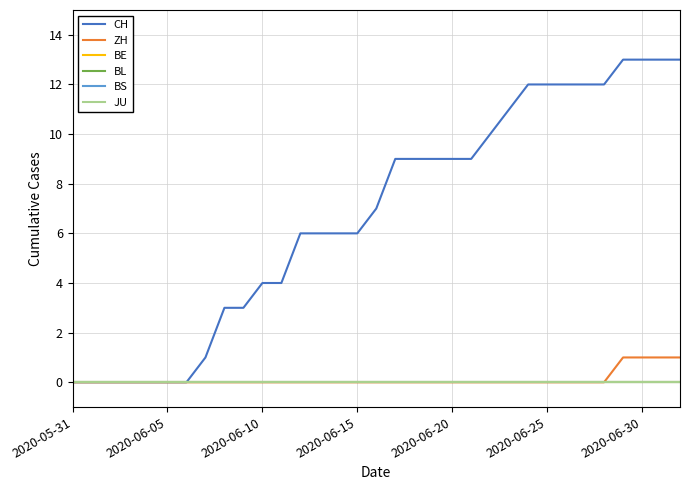

Does the chart have visible grid lines?

Yes